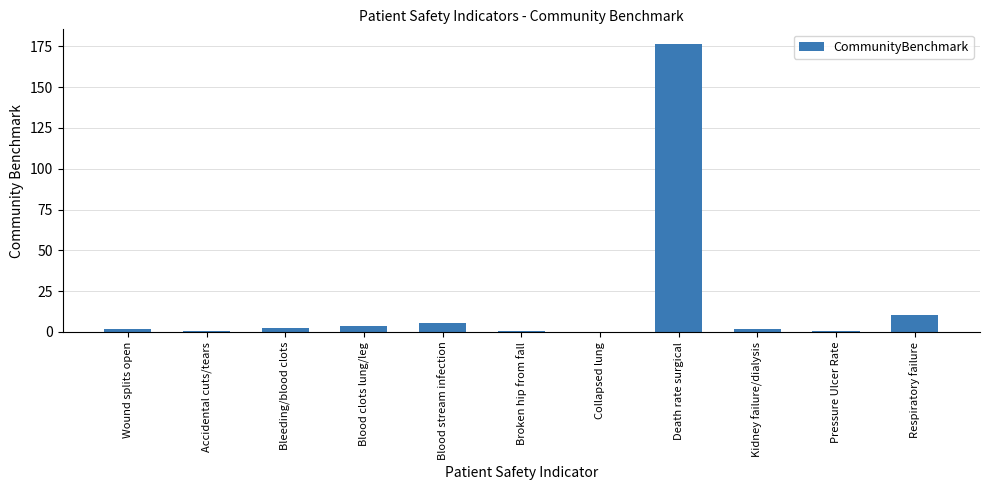

Where is the data nearest to the value 88?

Respiratory failure